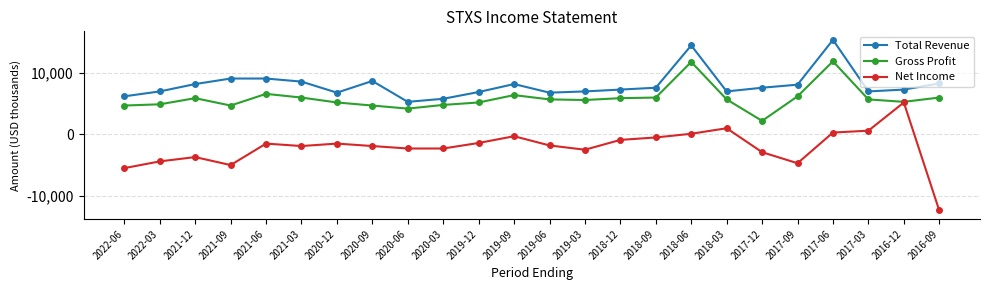

True or false: Total Revenue and Gross Profit cross at least once.

False